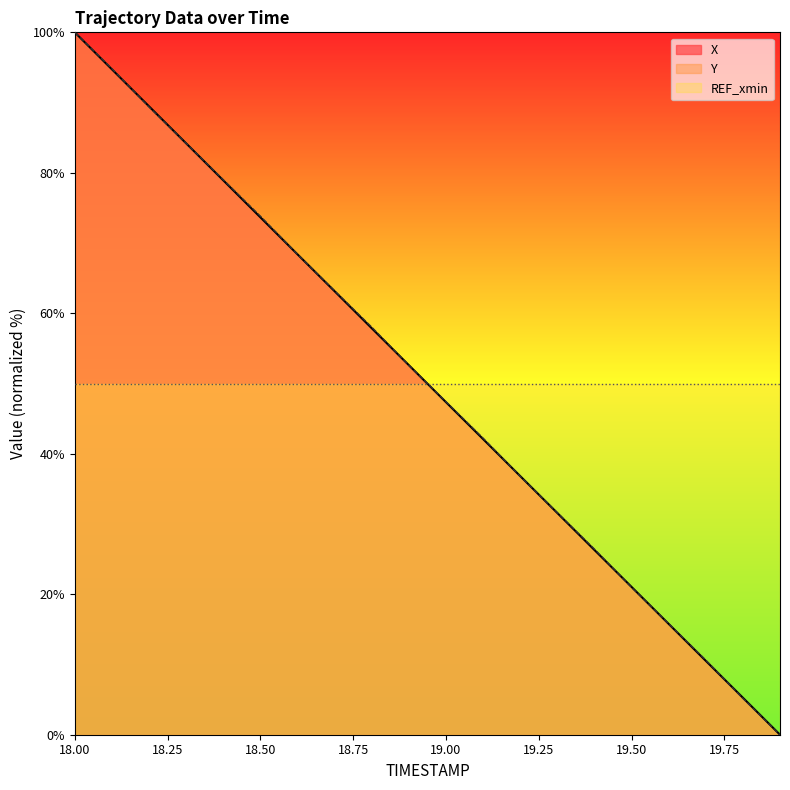

Which series changed the most between 18.7 and 18.8?

X